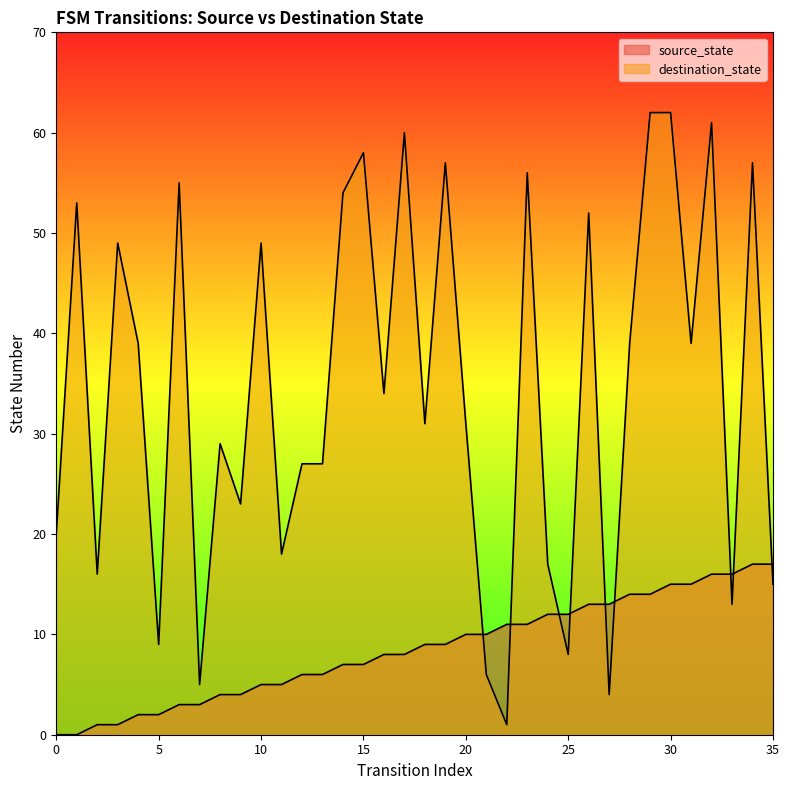

Which series has the largest total across all categories?

destination_state